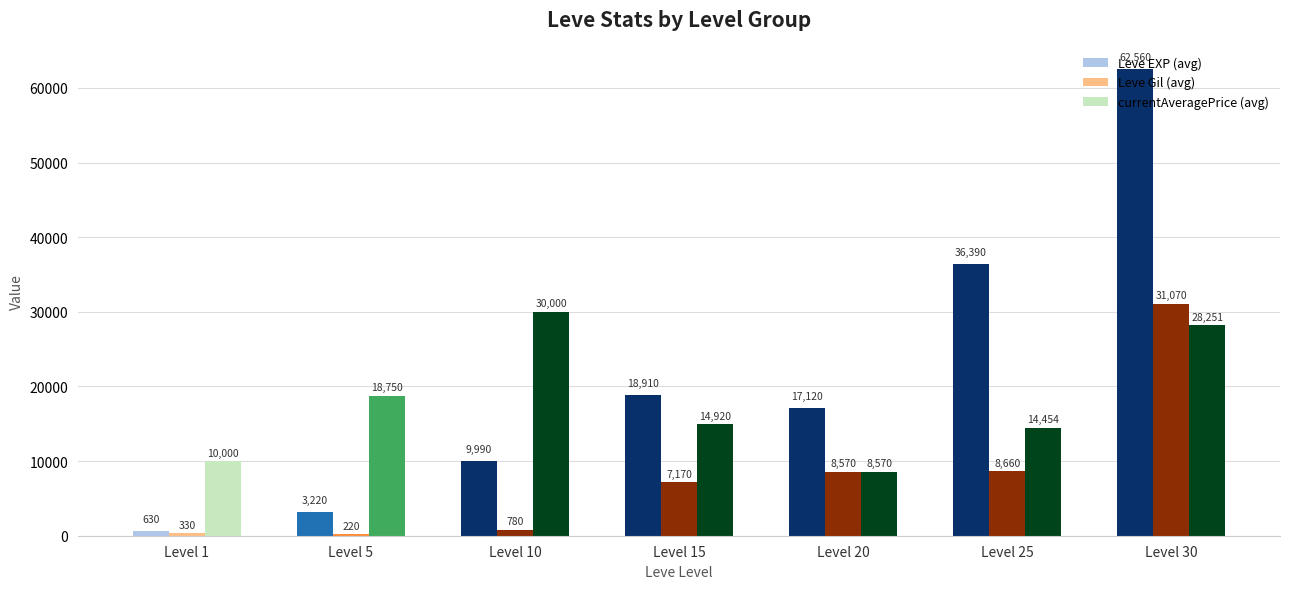

What are all the series names shown in the legend?

Leve EXP (avg), Leve Gil (avg), currentAveragePrice (avg)